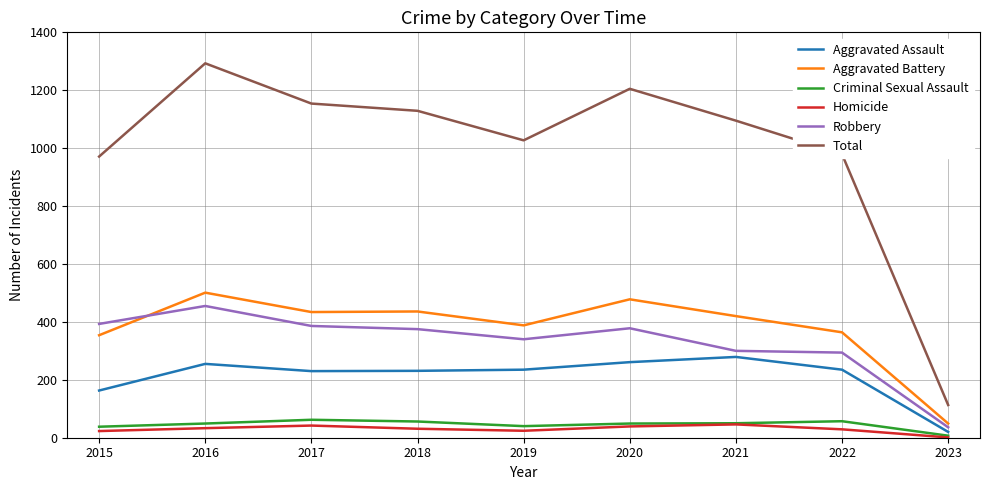

True or false: Aggravated Battery and Total intersect in this chart.

False